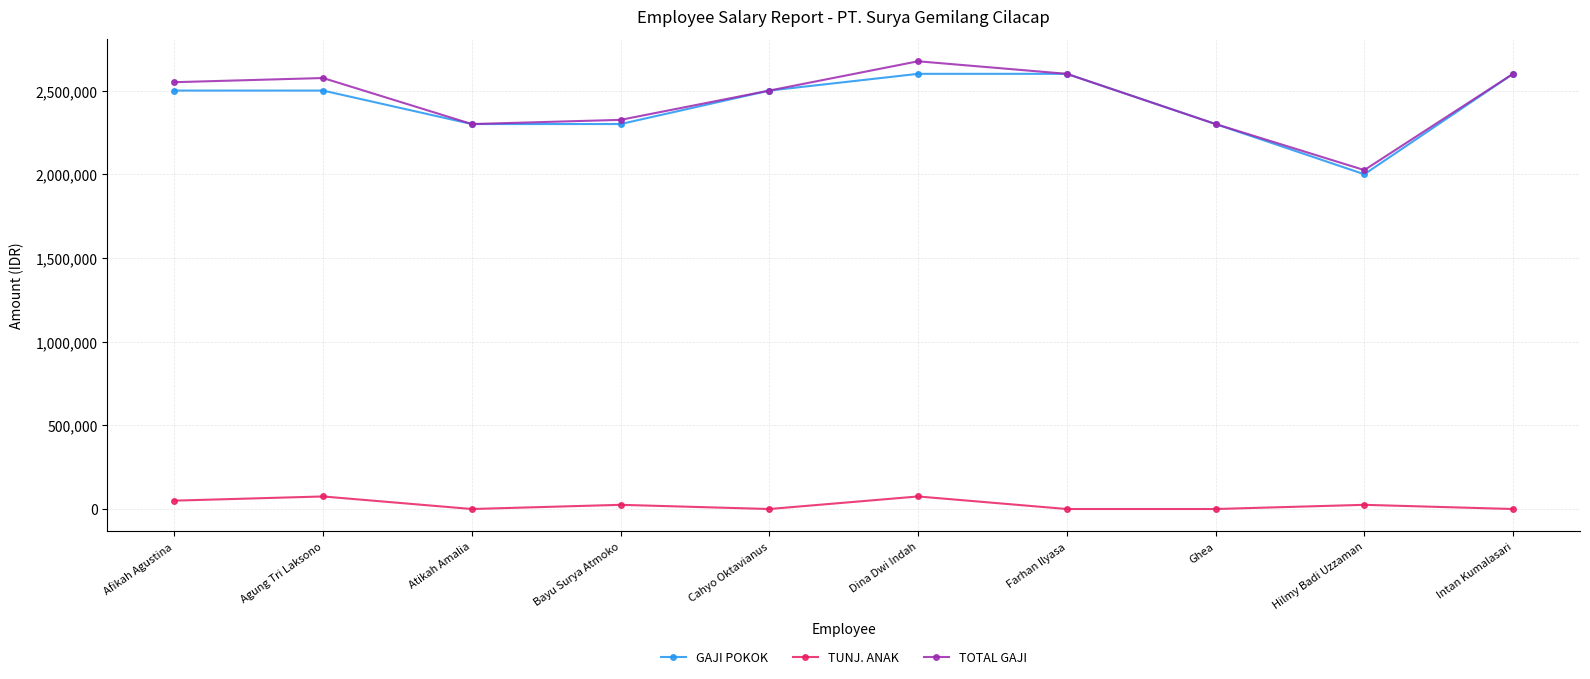

What is the sum of all TOTAL GAJI values?

24450010